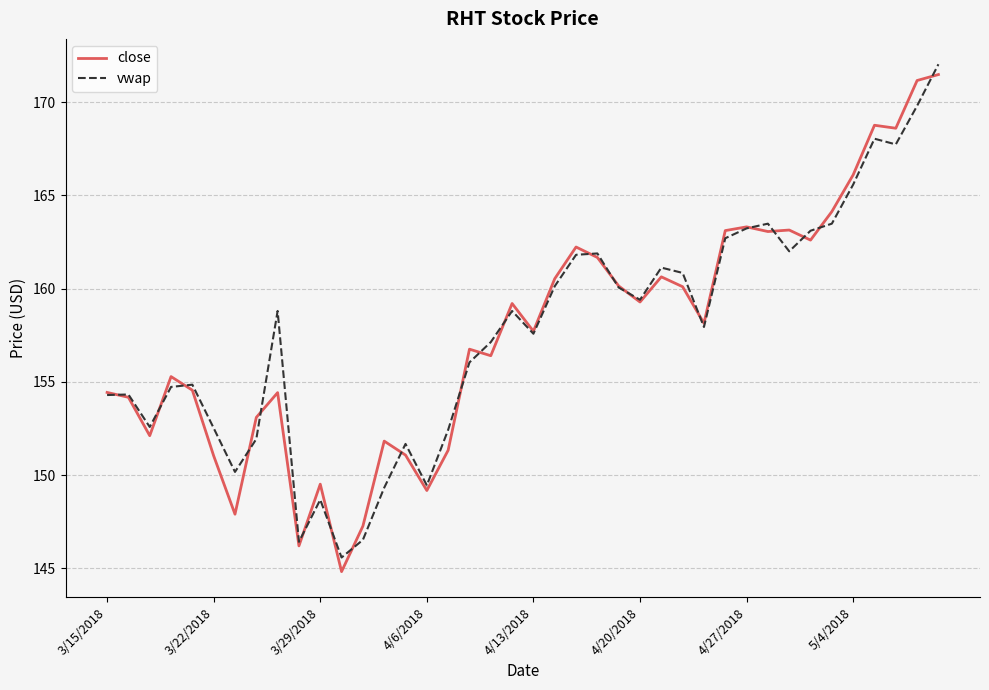

What is the greatest value displayed?

172.0